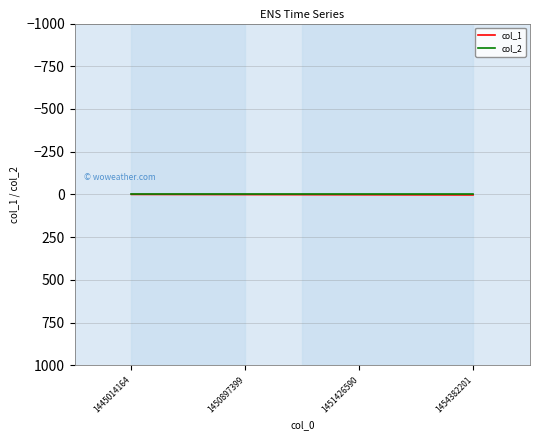

True or false: col_2 has a value of 0 at 1454382201.

True